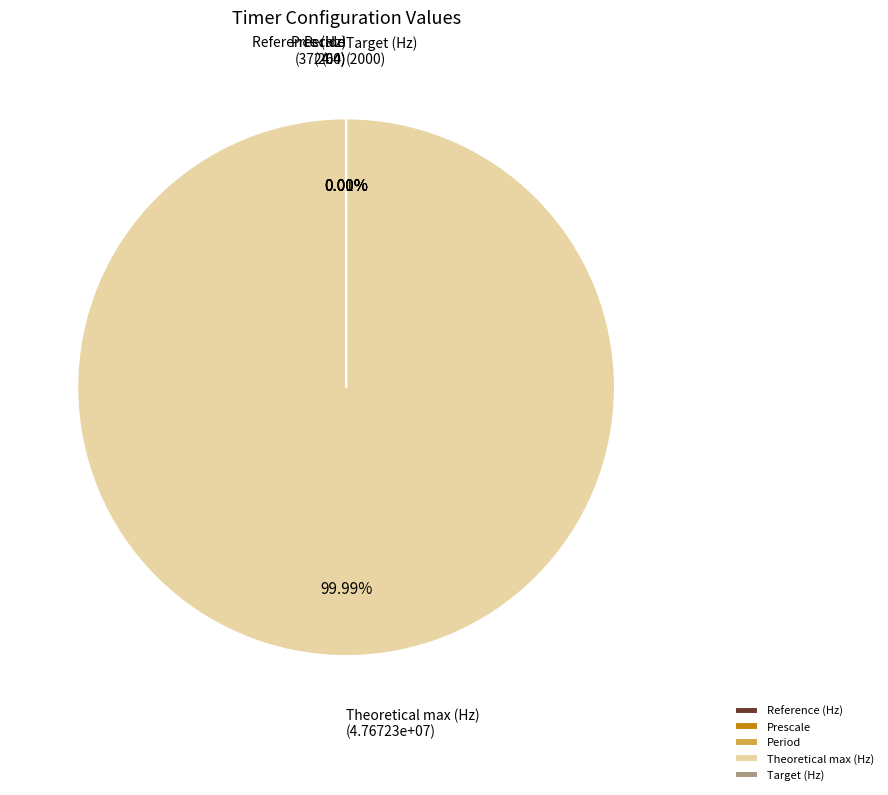

To the nearest percent, what is the average slice percentage?

20%